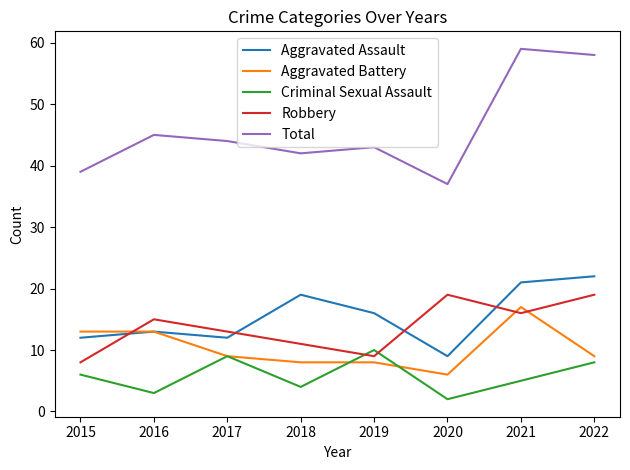

Where is Aggravated Assault nearest to the value 15?

2019